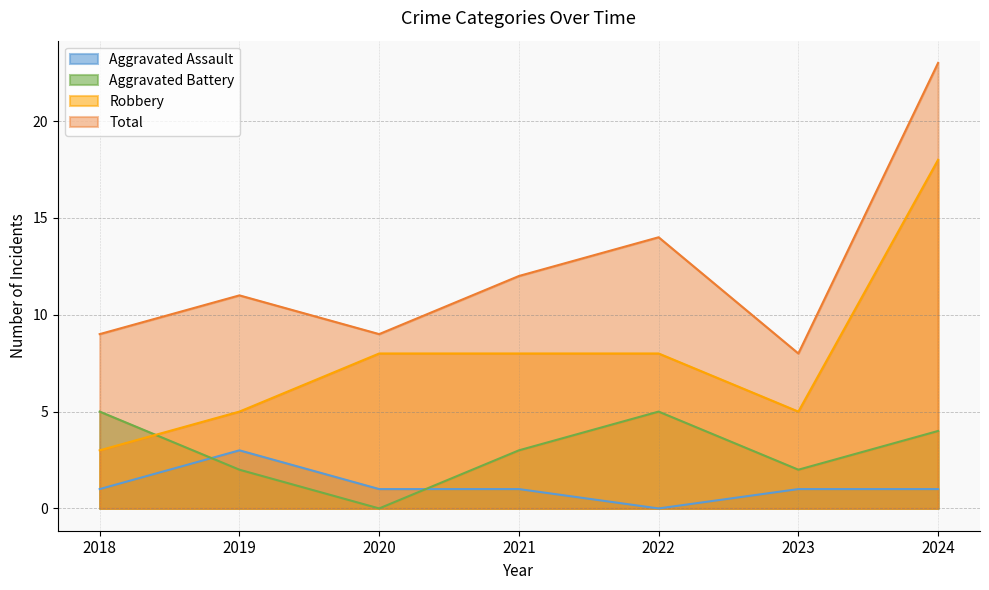

At 2024, list the series in order from smallest to largest.

Aggravated Assault, Aggravated Battery, Robbery, Total